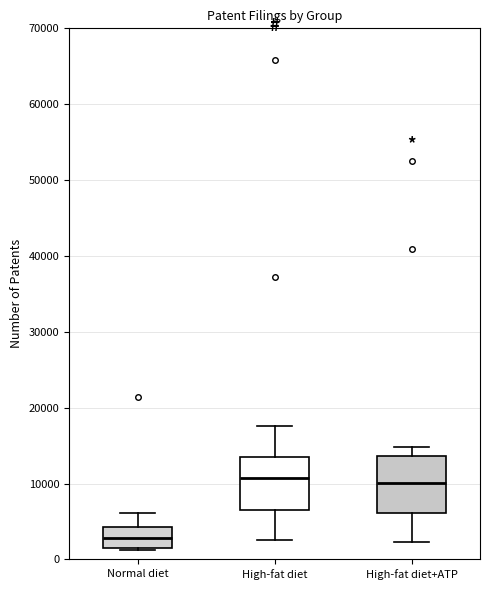

Where is the upper edge of the box for High-fat diet+ATP on the y-axis? The values are not printed on the chart, so give them approximately, as read against the axis.

14000